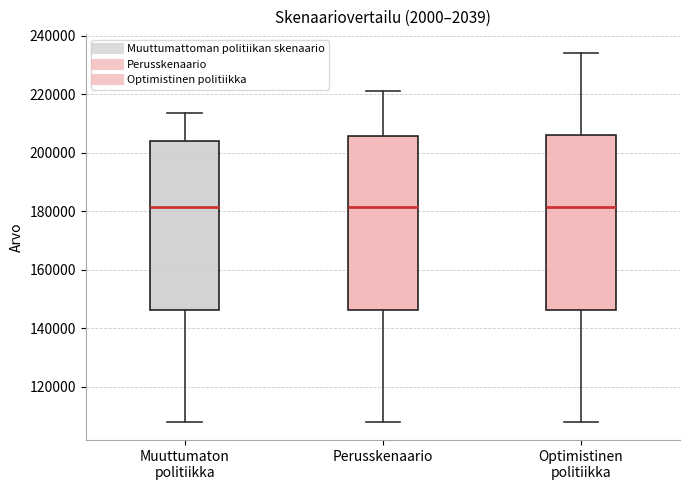

Reading left to right, transcribe this box plot: for each box, give where its median line is, the range the box spans, and where its two whiskers end, as read against the y-axis. The values are not printed on the chart, so give them approximately, as read against the axis.

Muuttumaton politiikka: median 182000, box 146000 to 204000, whiskers 108000 to 214000
Perusskenaario: median 182000, box 146000 to 206000, whiskers 108000 to 222000
Optimistinen politiikka: median 182000, box 146000 to 206000, whiskers 108000 to 234000